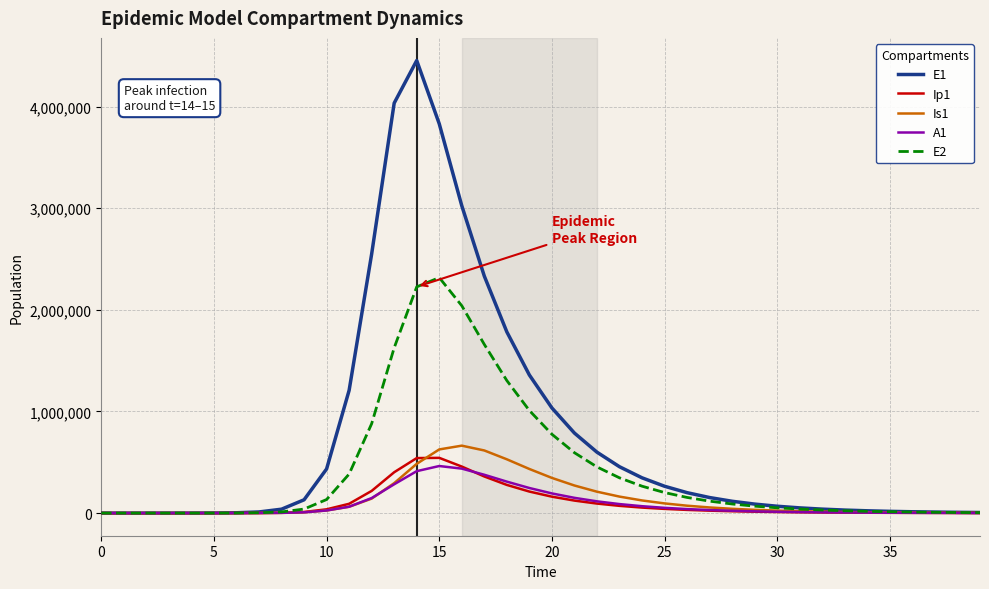

Which series has the widest spread of values?

E1